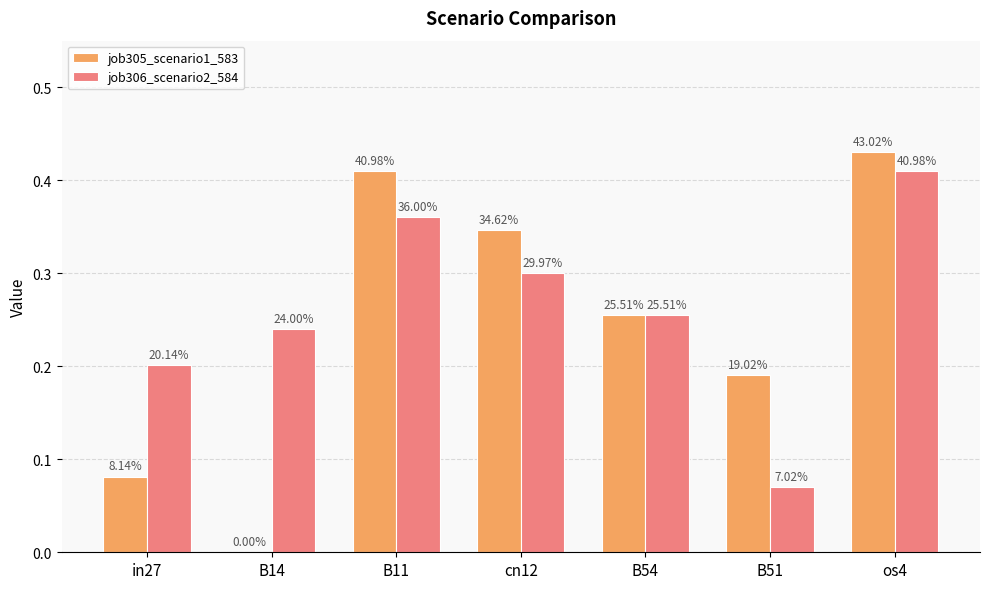

What are all the series names shown in the legend?

job305_scenario1_583, job306_scenario2_584